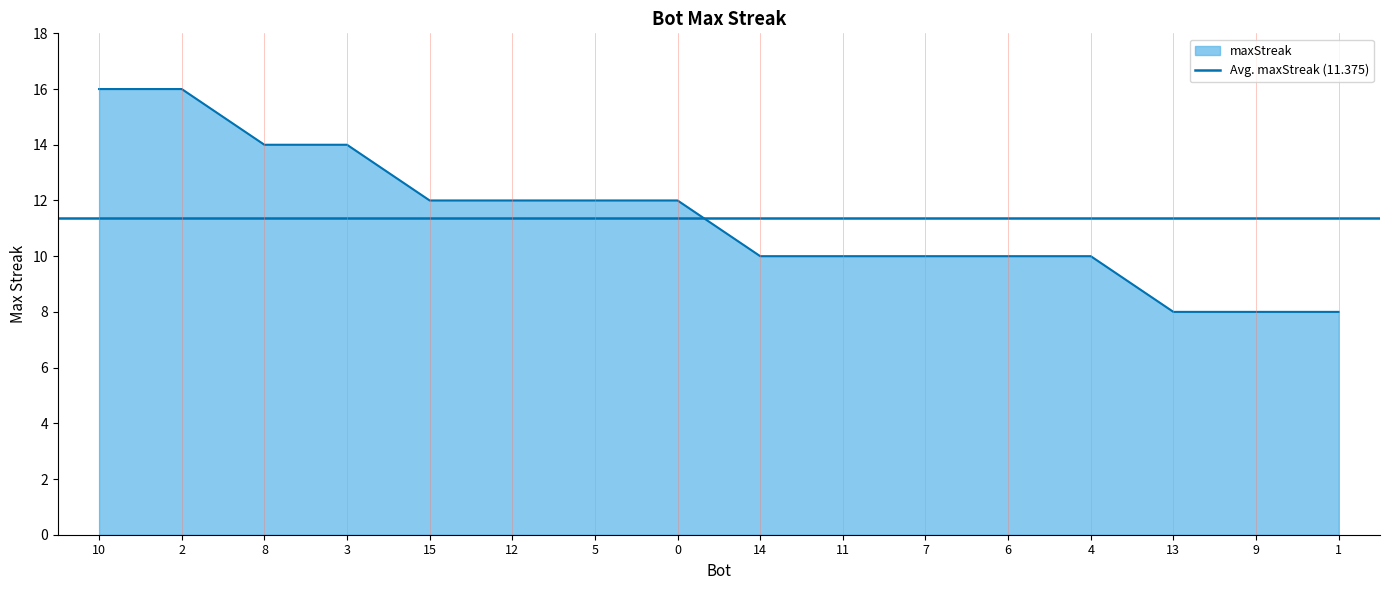

Does the chart have visible grid lines?

No